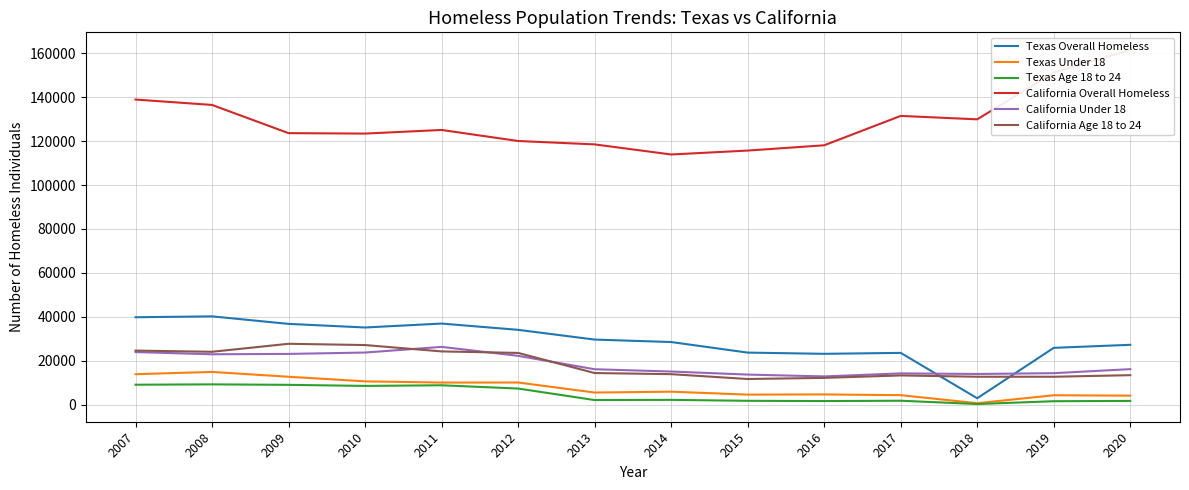

What is the difference between the highest and lowest values at 2008?

127327